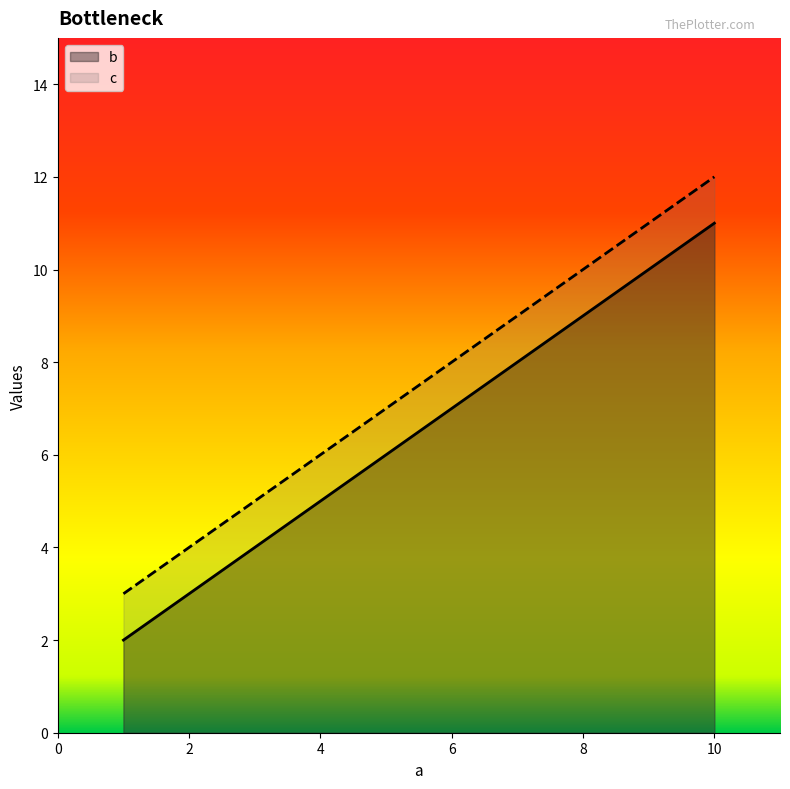

Count the number of categories in the chart.

4